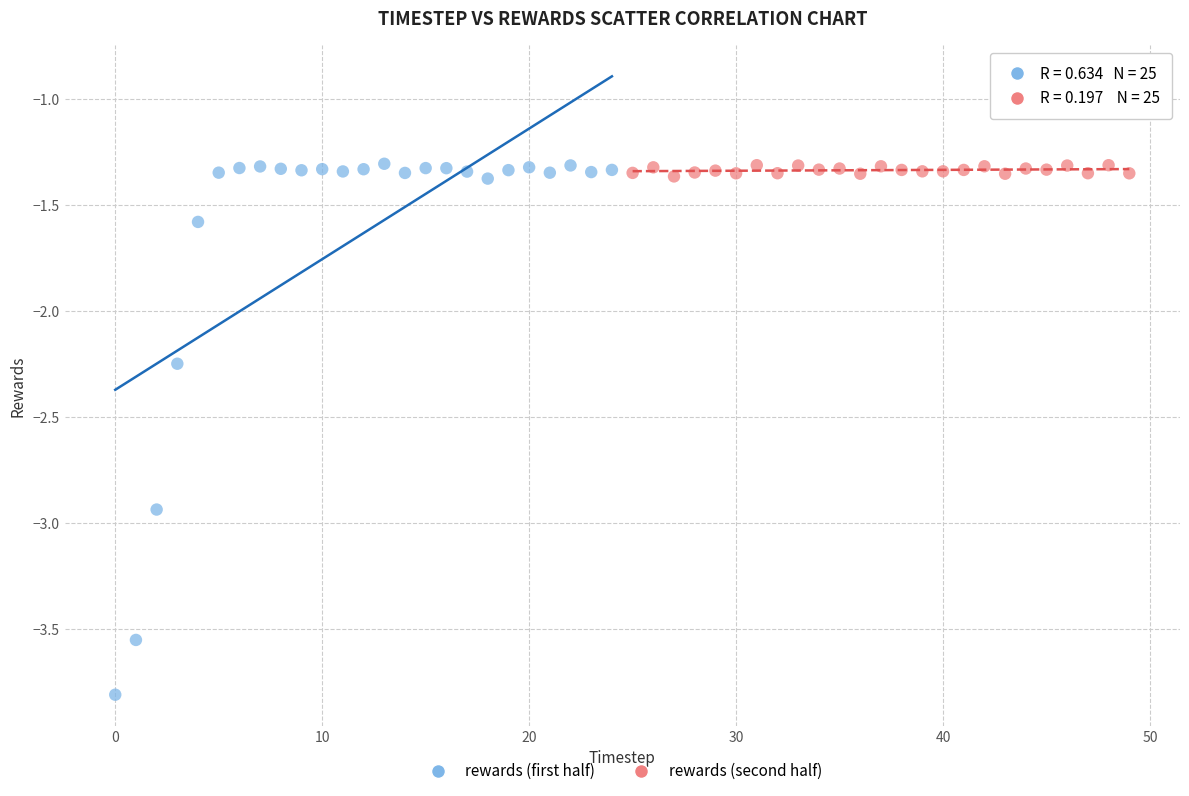

Which series has the largest Y range (max minus min)?

rewards (first half)